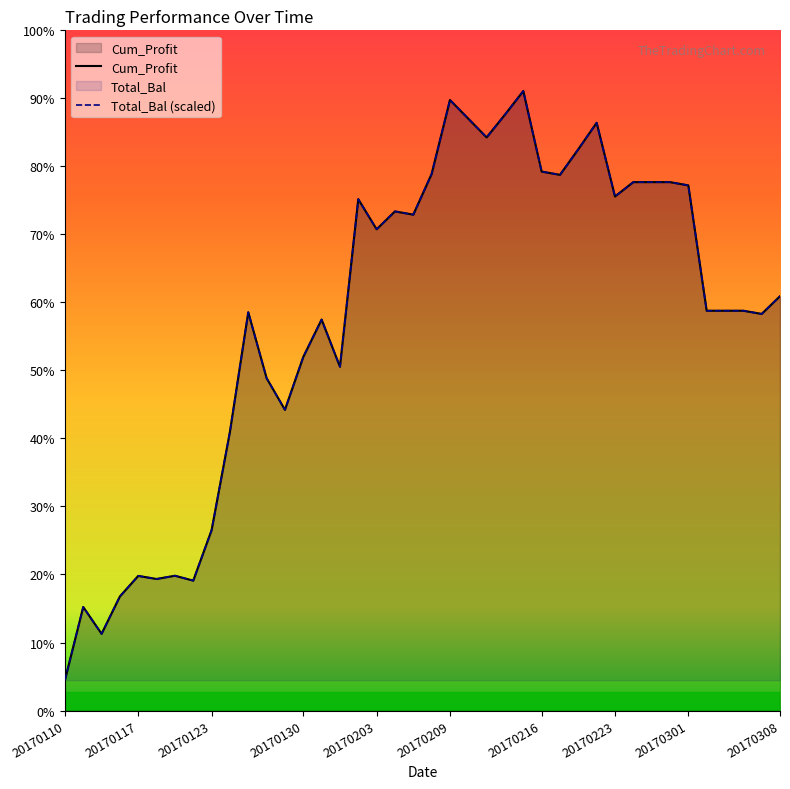

Reading left to right, transcribe all the data shown in this chart.

Cum_Profit: 20170110=-5.0	20170111=115.6	20170112=71.4	20170113=133.0	20170117=166.8	20170118=161.8	20170119=167.1	20170120=159.1	20170123=242.2	20170124=404.3	20170125=601.3	20170126=492.7	20170127=440.5	20170130=527.6	20170131=589.2	20170201=511.5	20170202=787.5	20170203=738.0	20170206=767.4	20170207=762.1	20170208=829.1	20170209=951.0	20170210=920.2	20170213=889.4	20170214=926.9	20170215=965.7	20170216=833.0	20170217=827.7	20170221=869.9	20170222=913.5	20170223=792.0	20170224=815.7	20170227=815.7	20170228=815.7	20170301=810.3	20170302=603.8	20170303=603.8	20170306=603.8	20170307=598.5	20170308=627.7
Total_Bal: 20170110=-5.0	20170111=115.6	20170112=71.4	20170113=133.0	20170117=166.8	20170118=161.8	20170119=167.1	20170120=159.1	20170123=242.2	20170124=404.3	20170125=601.3	20170126=492.7	20170127=440.5	20170130=527.6	20170131=589.2	20170201=511.5	20170202=787.5	20170203=738.0	20170206=767.4	20170207=762.1	20170208=829.1	20170209=951.0	20170210=920.2	20170213=889.4	20170214=926.9	20170215=965.7	20170216=833.0	20170217=827.7	20170221=869.9	20170222=913.5	20170223=792.0	20170224=815.7	20170227=815.7	20170228=815.7	20170301=810.3	20170302=603.8	20170303=603.8	20170306=603.8	20170307=598.5	20170308=627.7